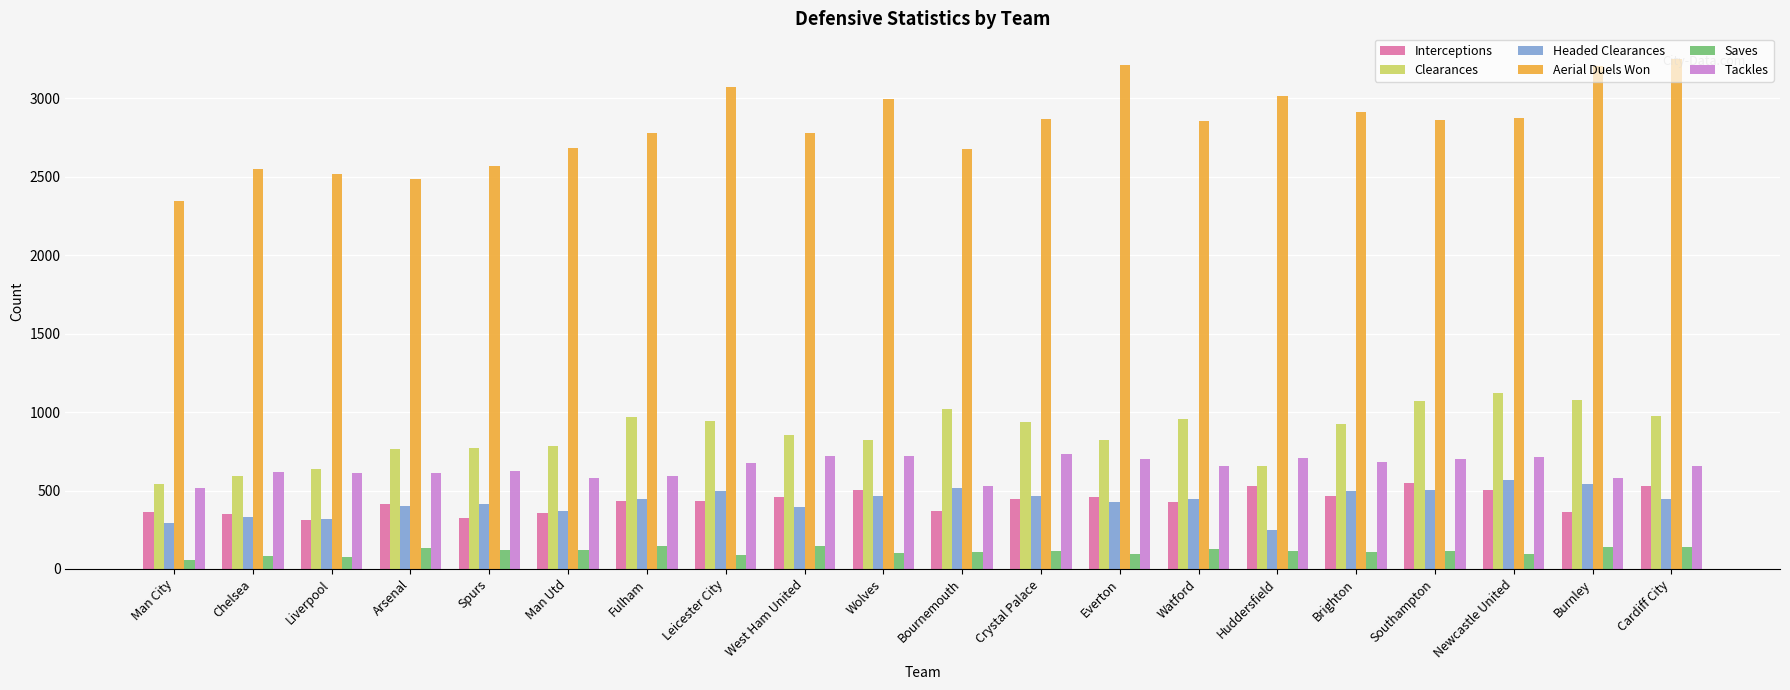

Where does the Saves series first go above 114?

Arsenal